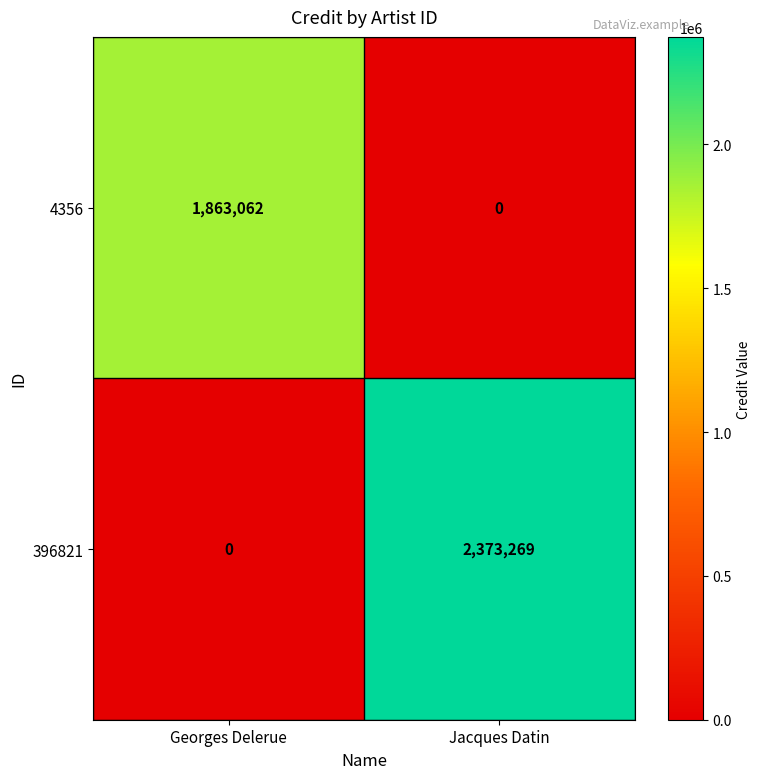

At which label is 396821 closest to 1186634?

Georges Delerue